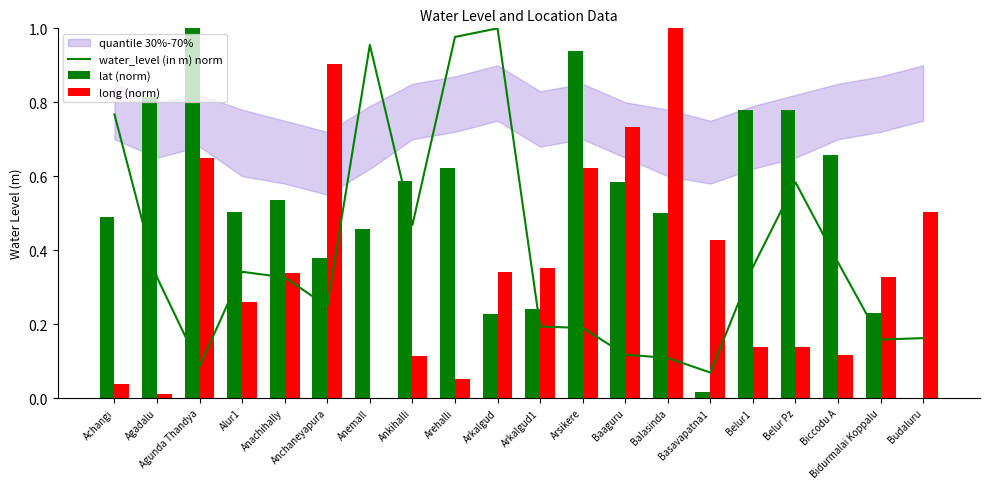

Which series has the largest total across all categories?

lat (norm)